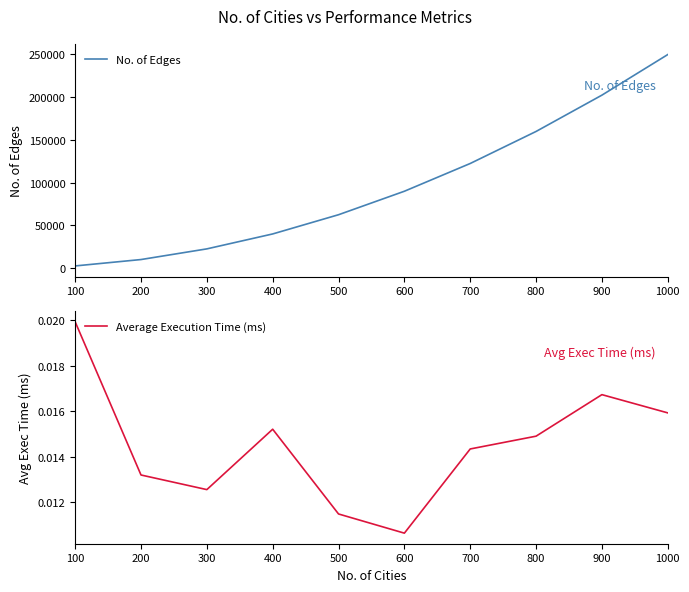

Which series has the largest total across all categories?

No. of Edges